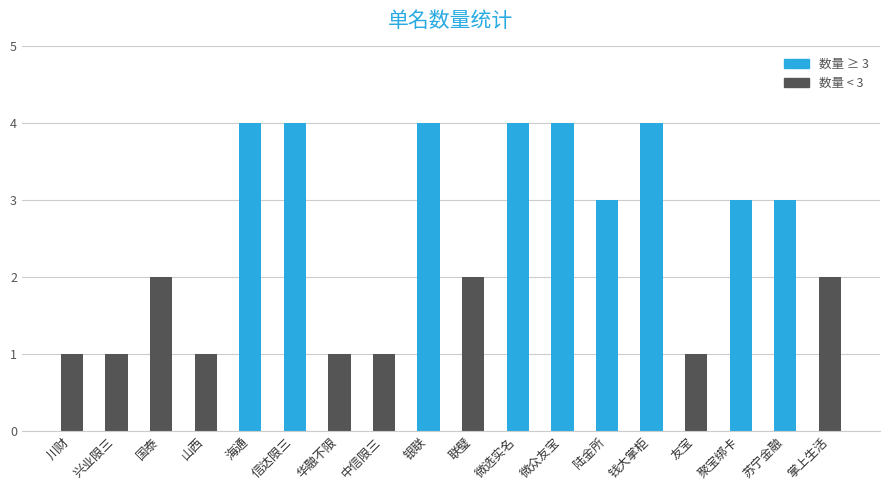

The value at 海通 is 6. True or false?

False